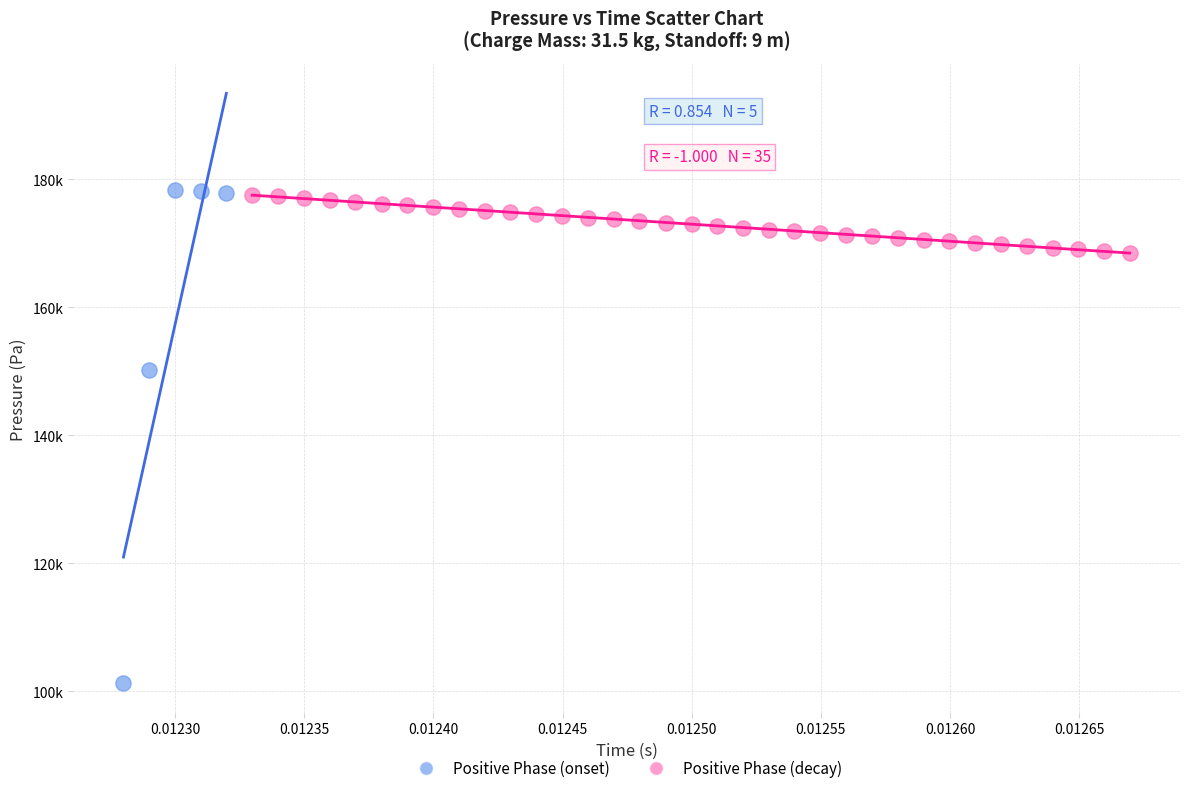

What are all the series names shown in the legend?

Positive Phase (onset), Positive Phase (decay)